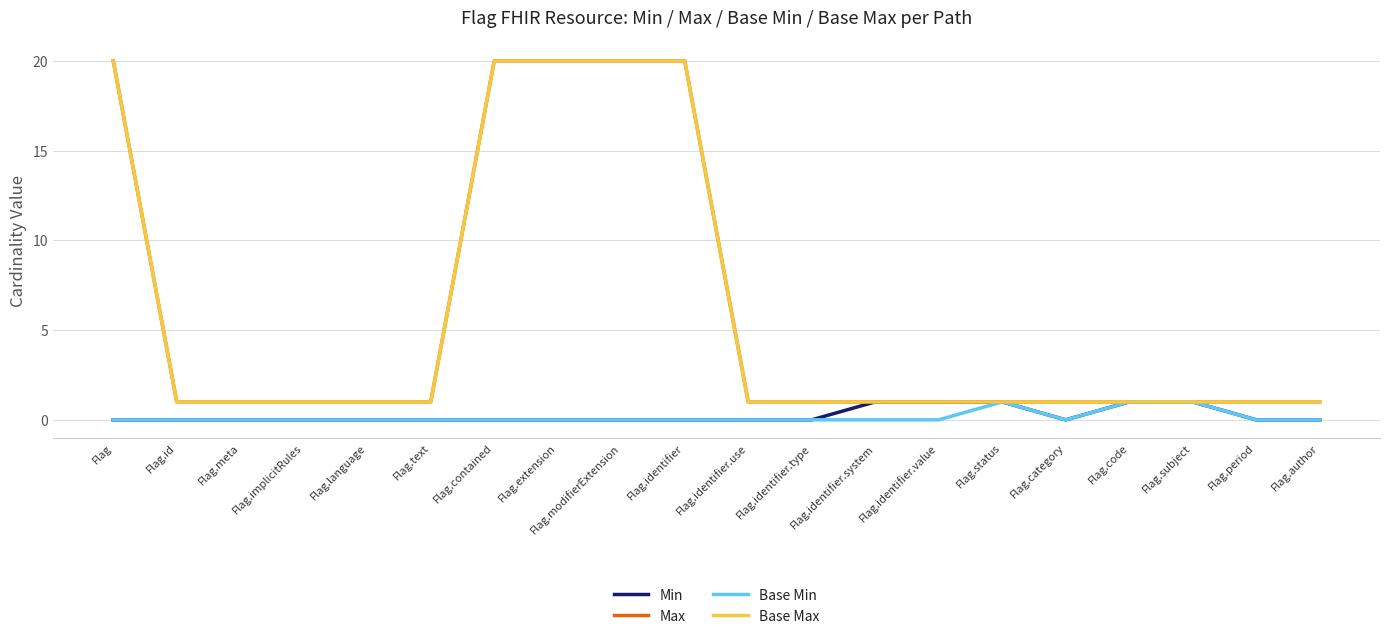

Does the chart display data point markers on the line(s)?

No